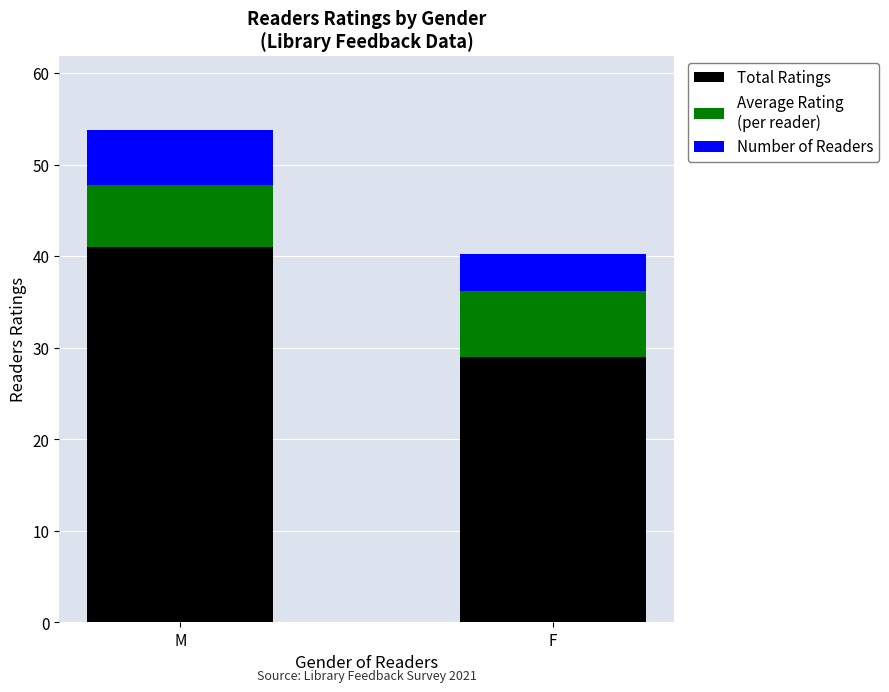

At which category is the sum across all series the highest?

M